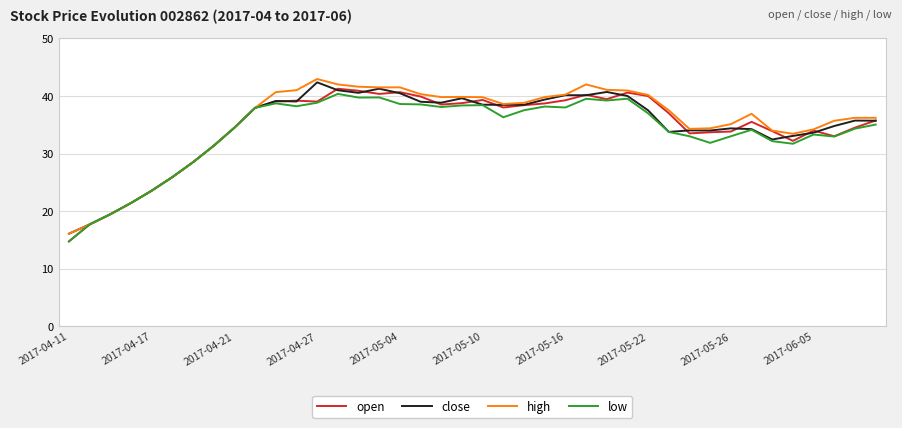

What is the lowest value of the high series?

16.1